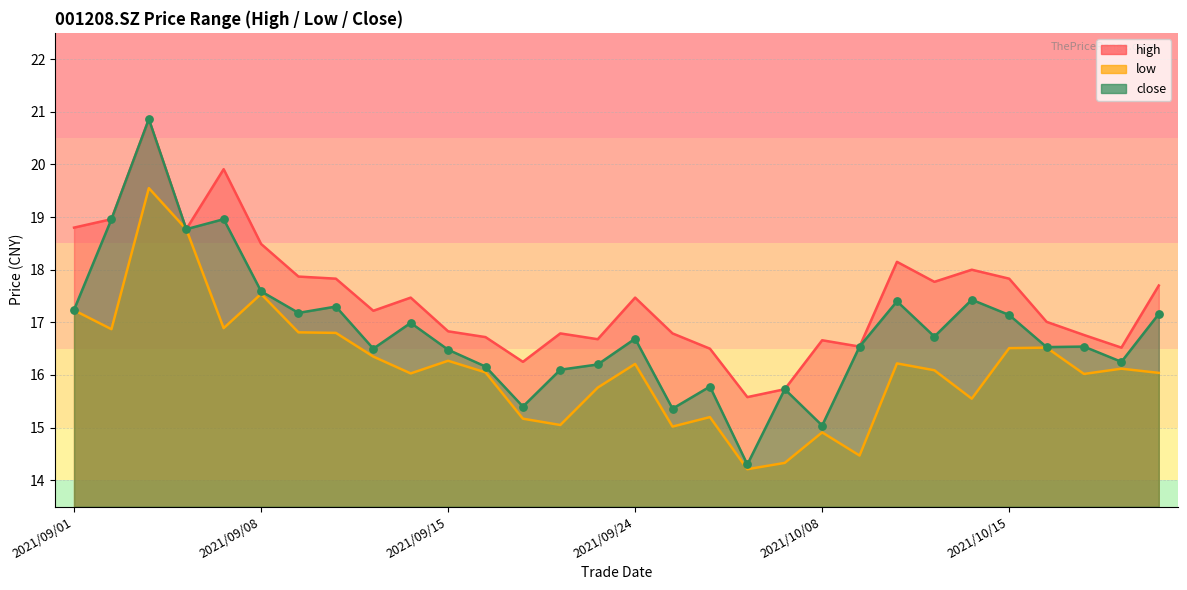

What is the total value across all series at 2021/09/16?

48.9